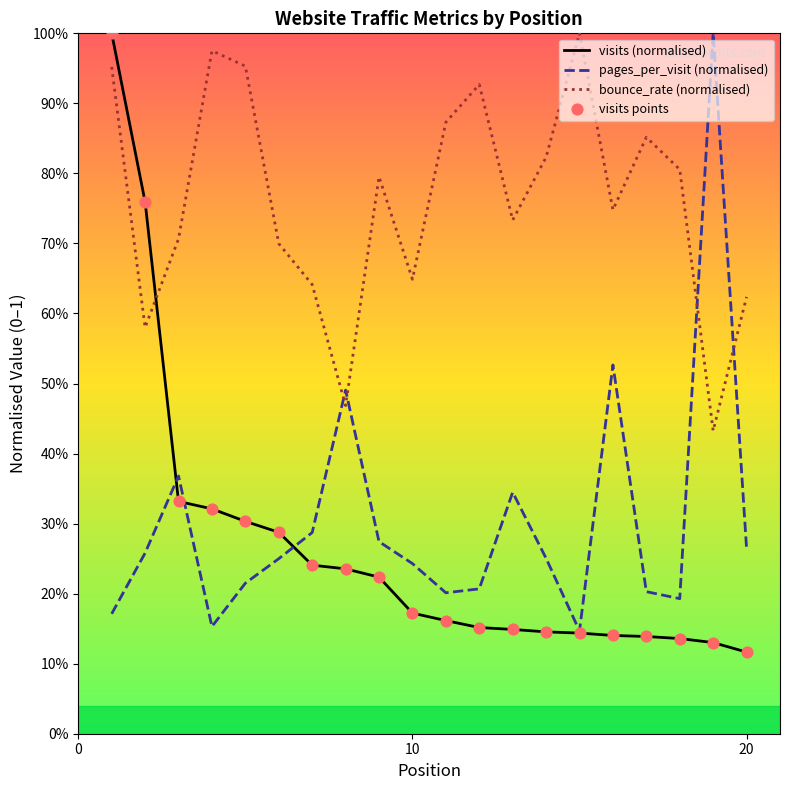

Is the value of bounce_rate at 19 greater than the value of pages_per_visit at 19?

No